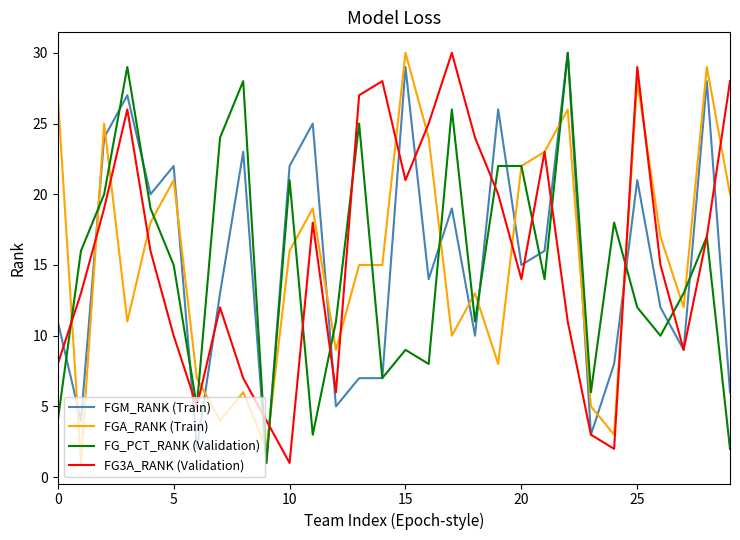

After their last crossing, which series has the higher values: FGM_RANK (Train) or FGA_RANK (Train)?

FGA_RANK (Train)